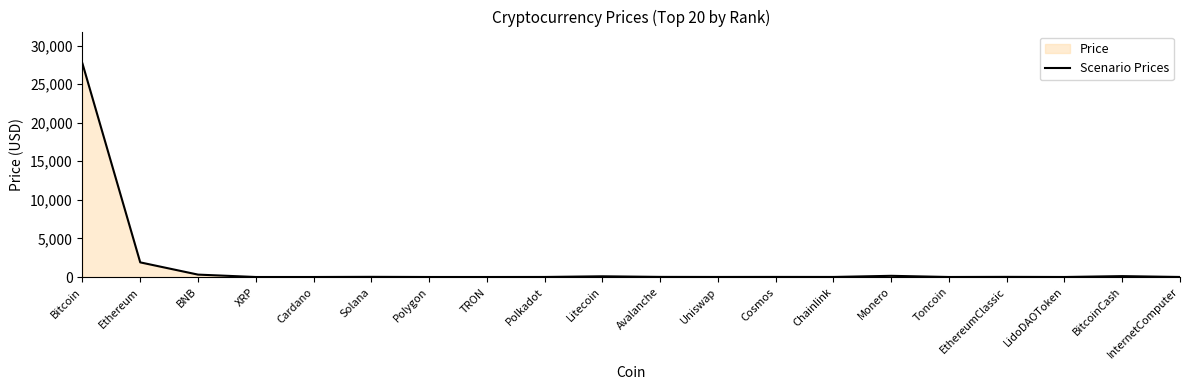

Read the value at Polkadot.

5.4